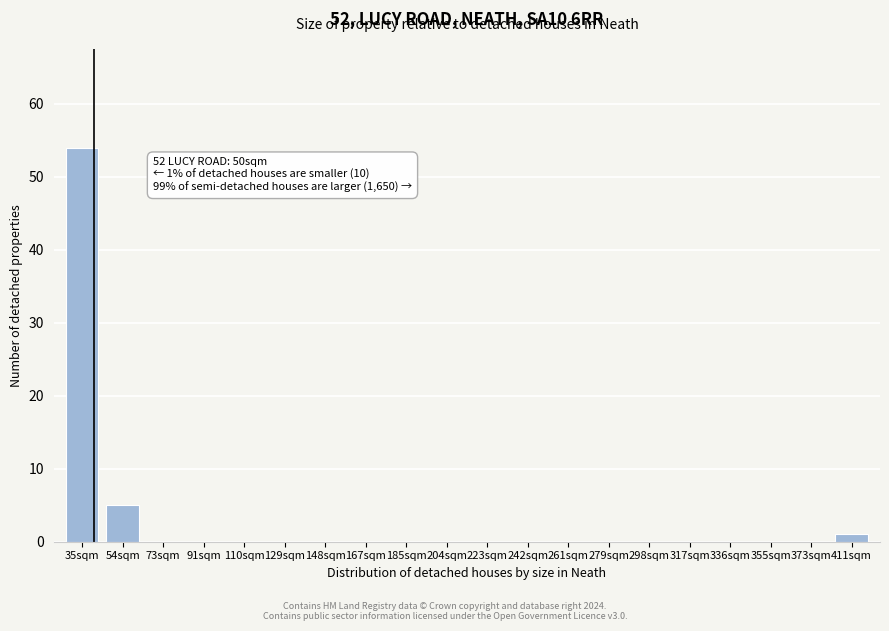

Reading left to right, what are all the values shown in this chart?

35sqm=54	54sqm=5	73sqm=0	91sqm=0	110sqm=0	129sqm=0	148sqm=0	167sqm=0	185sqm=0	204sqm=0	223sqm=0	242sqm=0	261sqm=0	279sqm=0	298sqm=0	317sqm=0	336sqm=0	355sqm=0	373sqm=0	411sqm=1